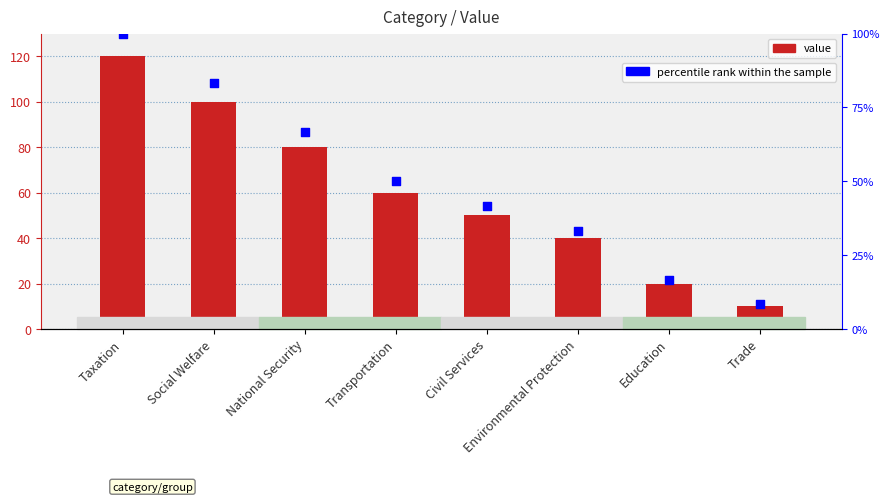

Which series contains the lowest Y value?

percentile rank within the sample